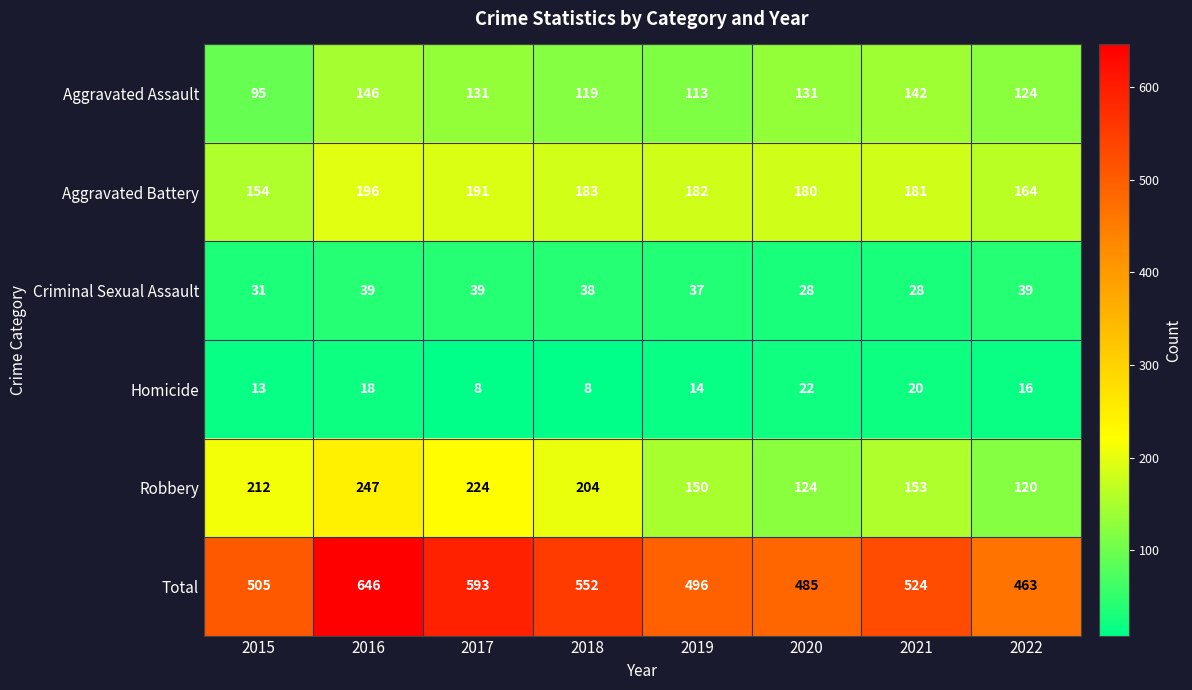

What is the spread (max minus min) of values at 2022?

447